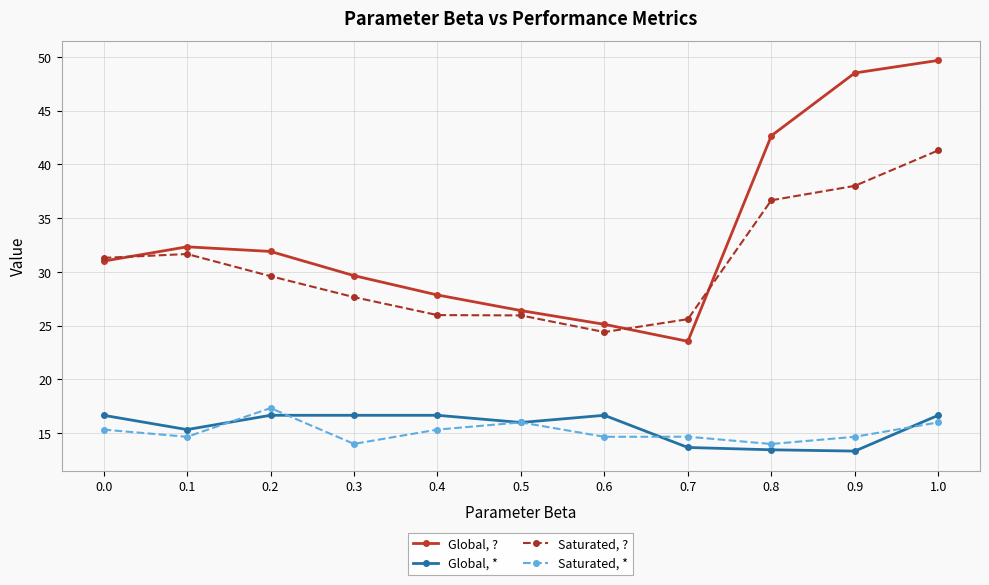

At which category does Global, ? reach its first local valley?

0.7